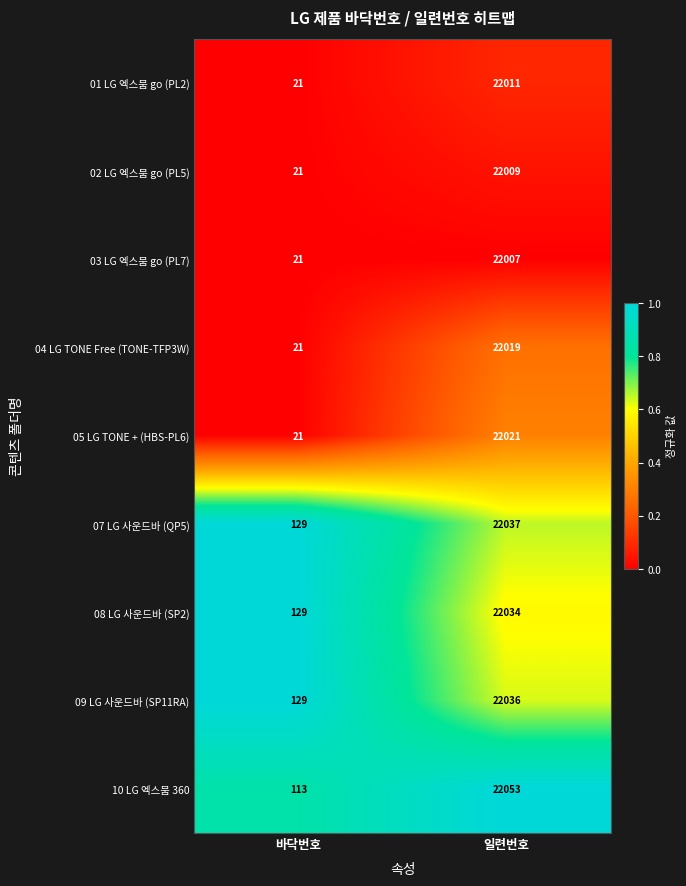

How many data points does each series have?

2